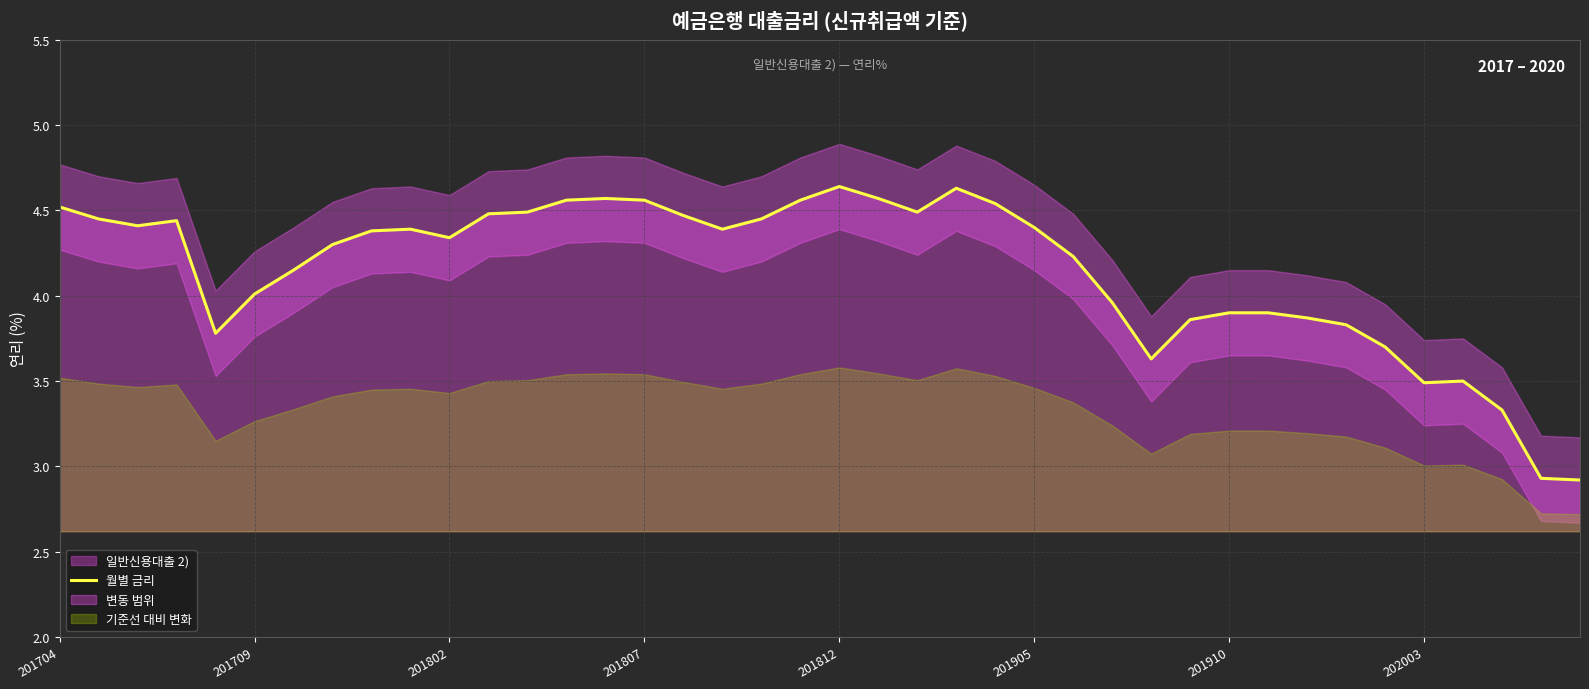

Is it true that 월별 금리 equals 7.1 at 201802?

False